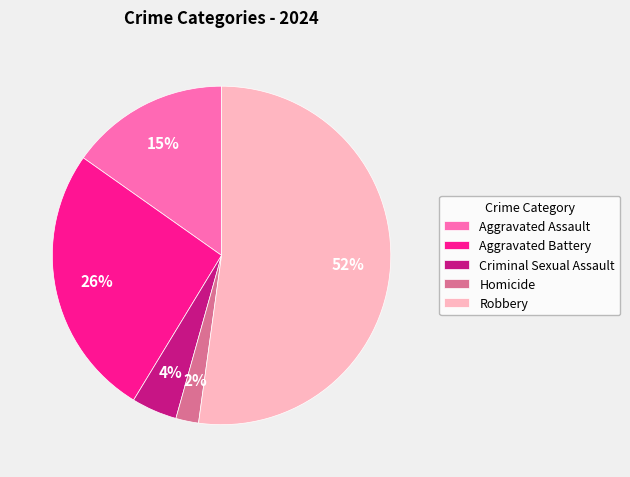

Is Robbery the majority of the pie?

Yes